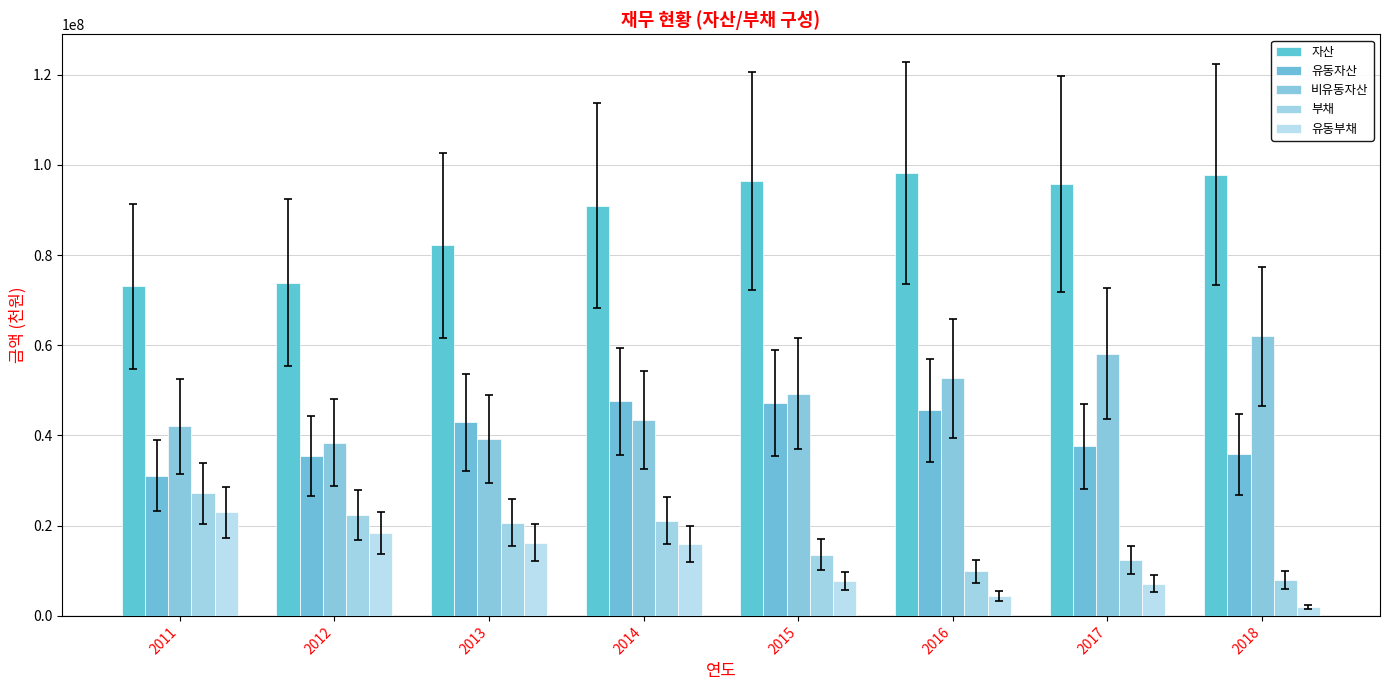

How many values in the 자산 series are below 95655842?

4